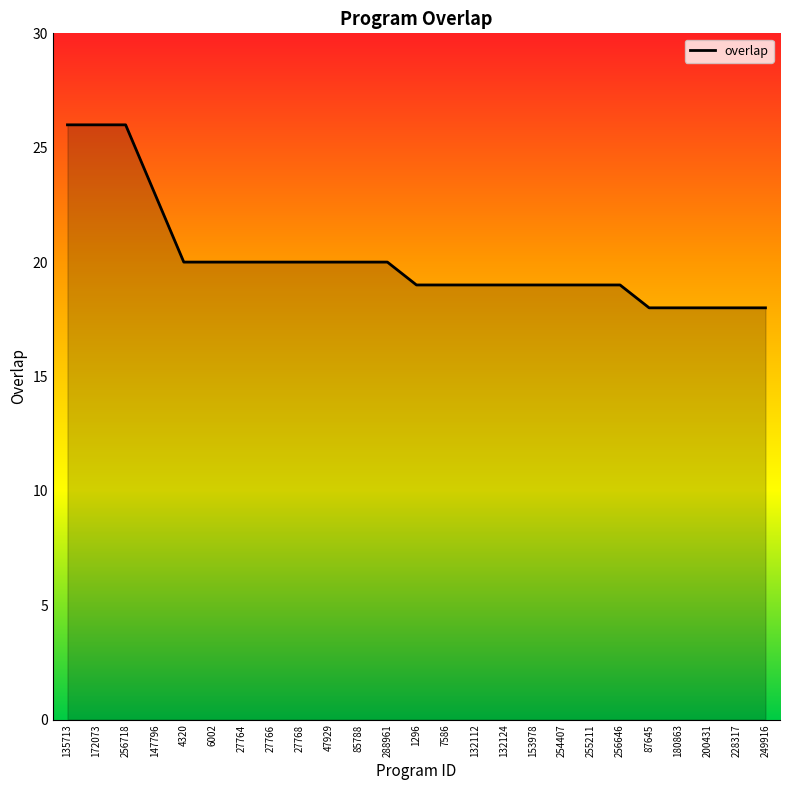

Between 172073 and 254407, which is larger?

172073